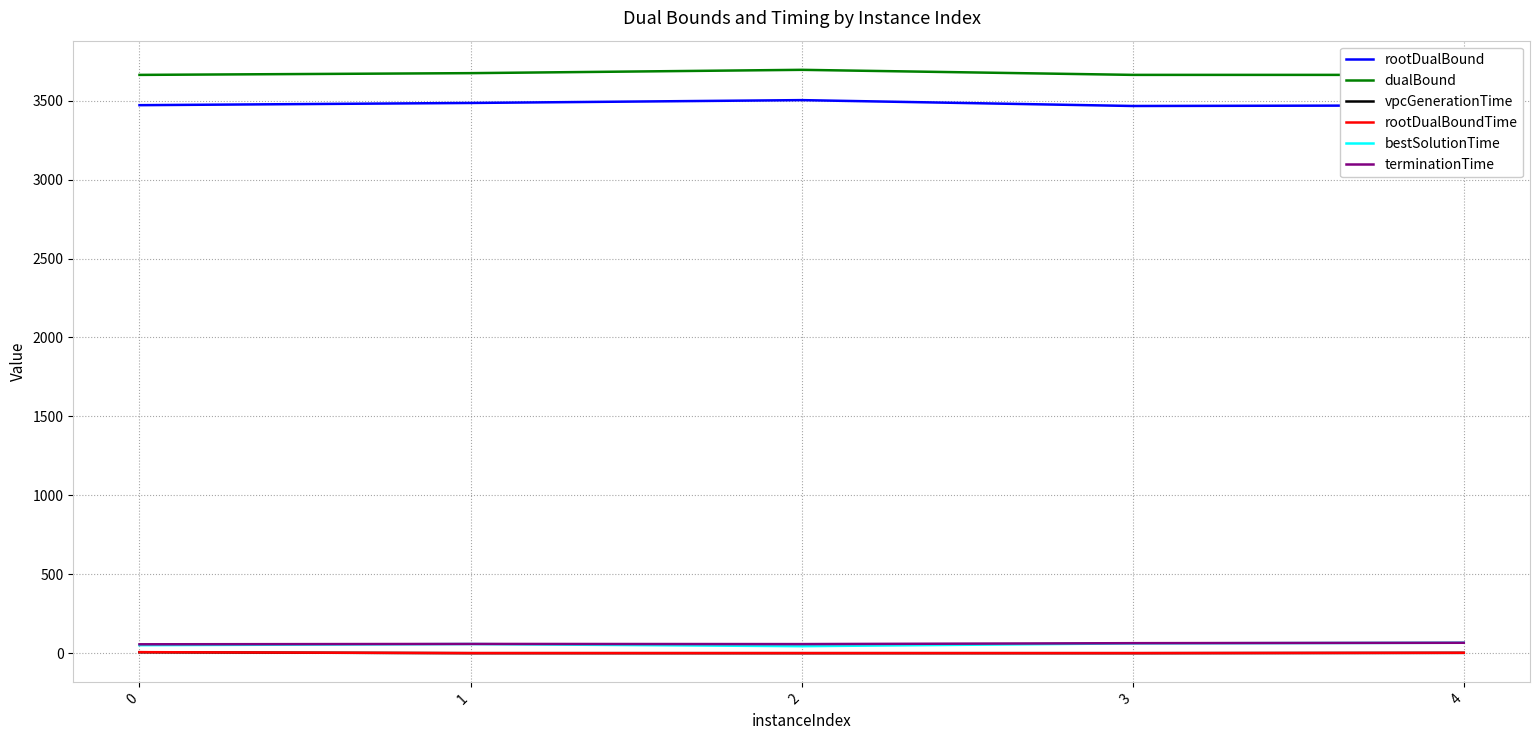

What is the total value across all series at 4?

7271.1